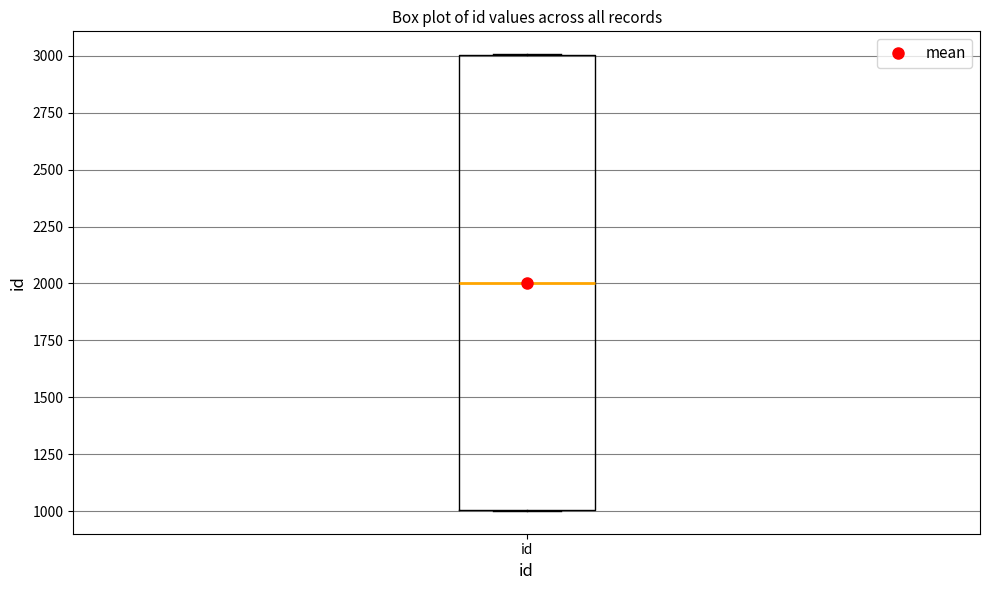

Read this box plot against the y-axis: the position of the median line, the range covered by the box, and the ends of both whiskers. The values are not printed on the chart, so give them approximately, as read against the axis.

median 2000, box 1000 to 3000, whiskers 1000 to 3000